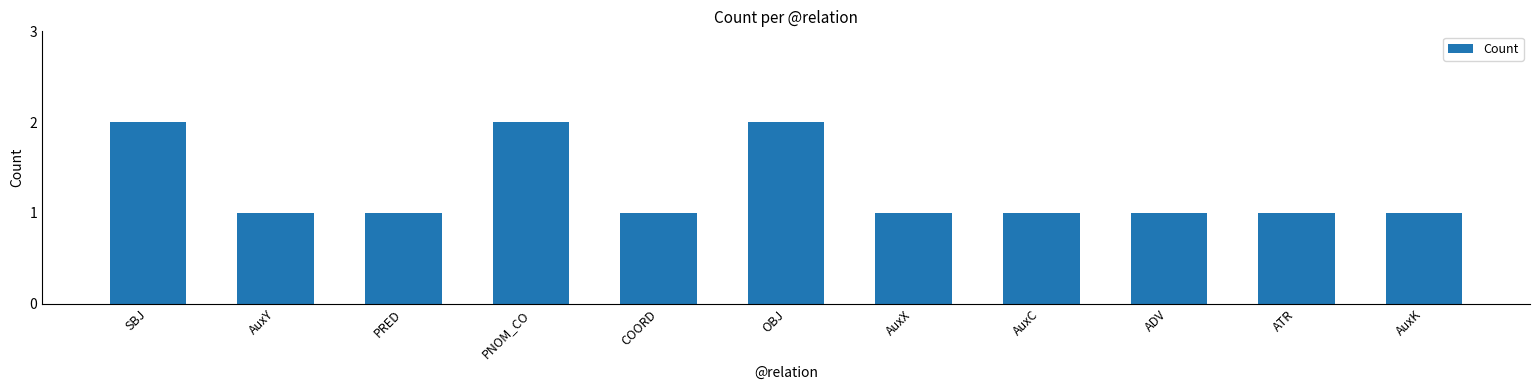

What is the label of the 4th bar from the left?

PNOM_CO